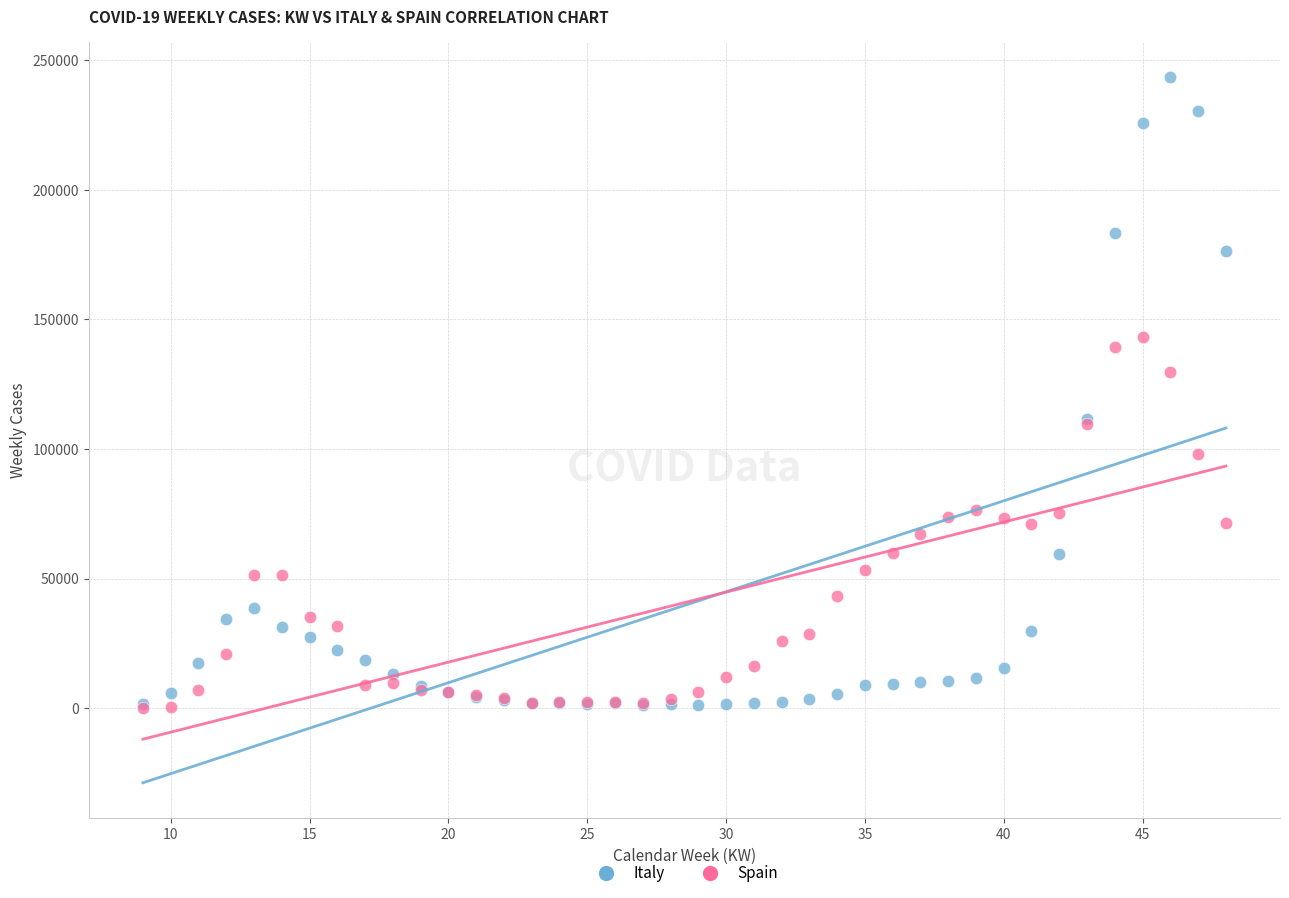

In the Italy series, what Y value is closest to 122363?

111541